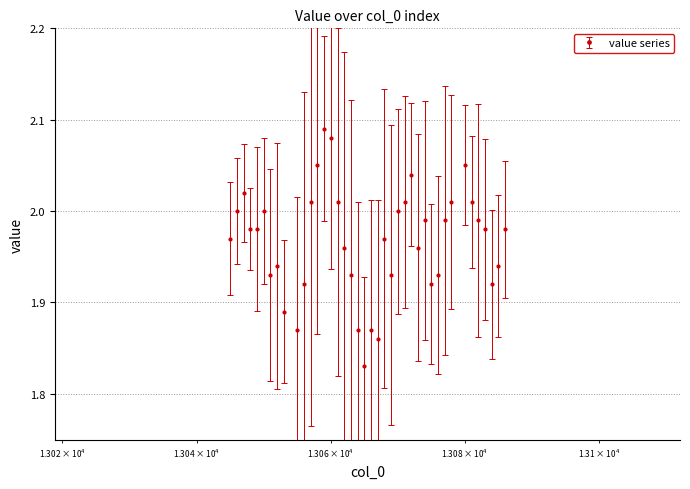

What is the sum of all values?

78.7